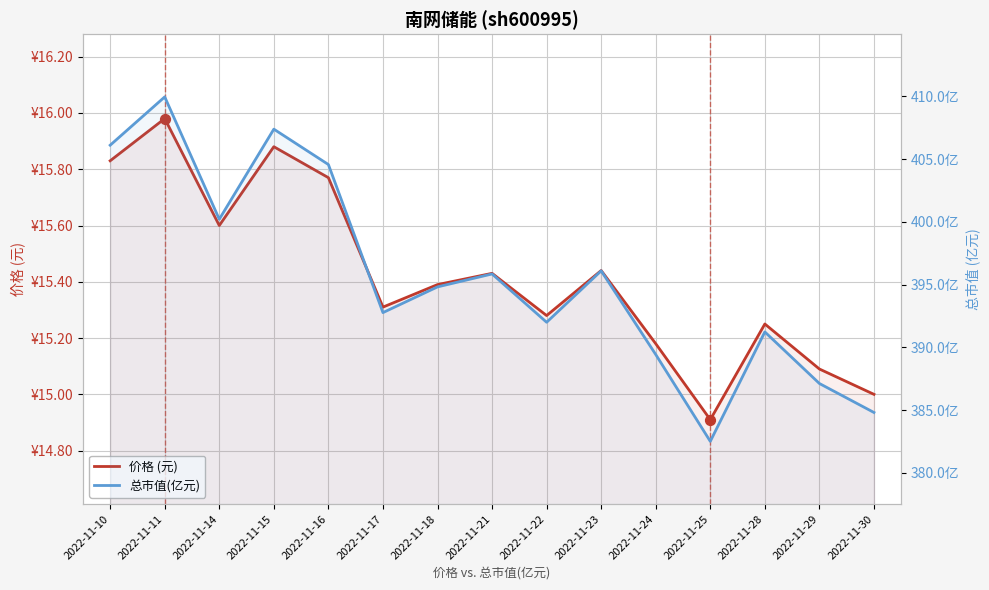

What is the total value across all series at 2022-11-30?

399.8